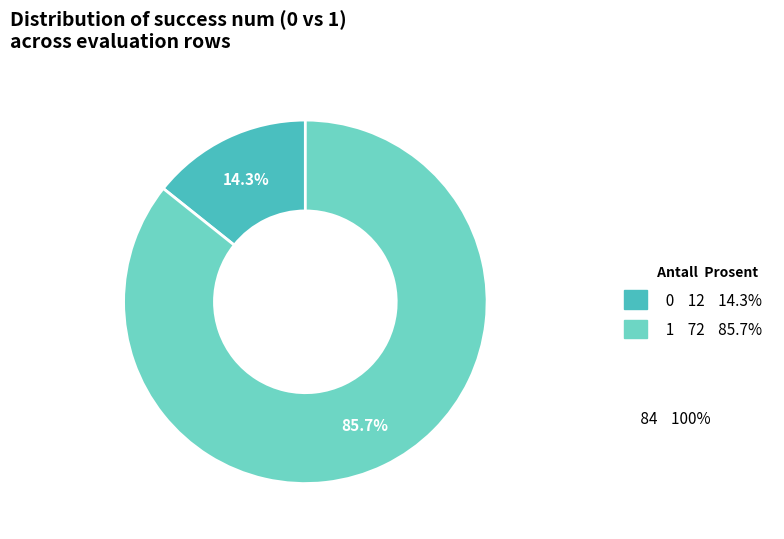

Is there a majority slice in this chart?

Yes